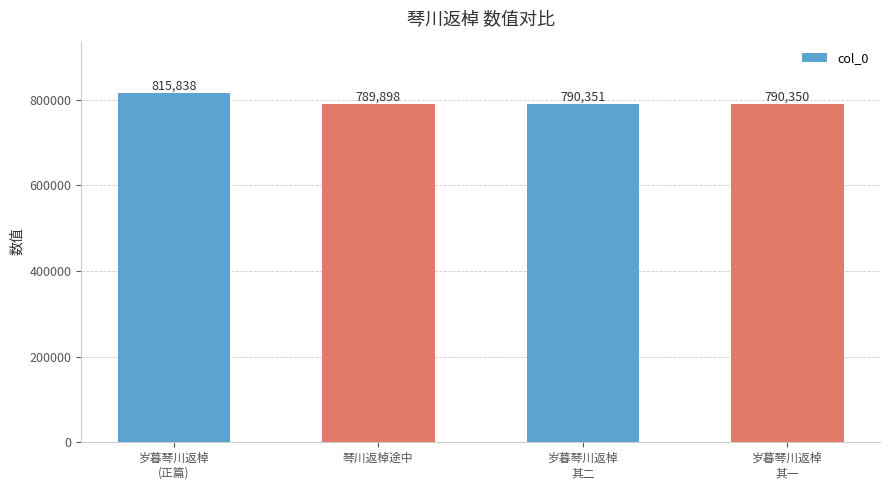

Reading left to right, transcribe all the data shown in this chart.

岁暮琴川返棹
(正篇)=815838	琴川返棹途中=789898	岁暮琴川返棹
其二=790351	岁暮琴川返棹
其一=790350